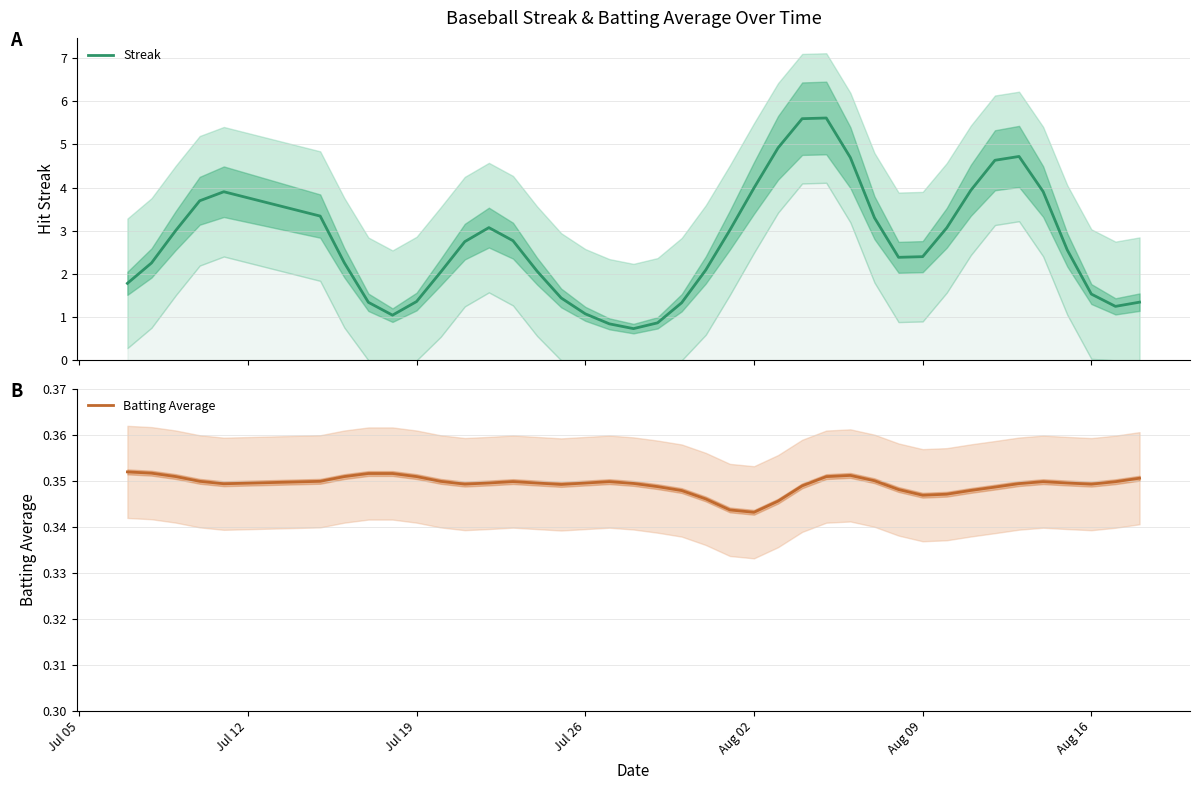

How many lines are shown in the chart?

2